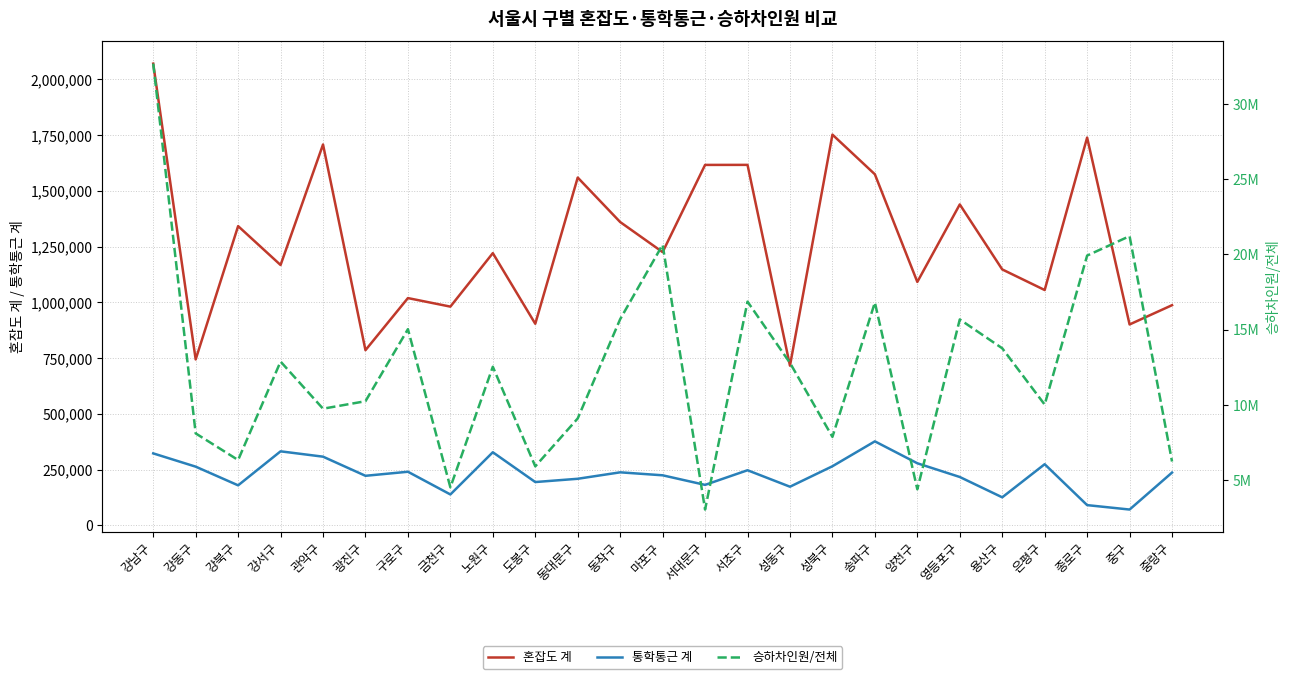

What is the label of the 6th point from the left?

광진구